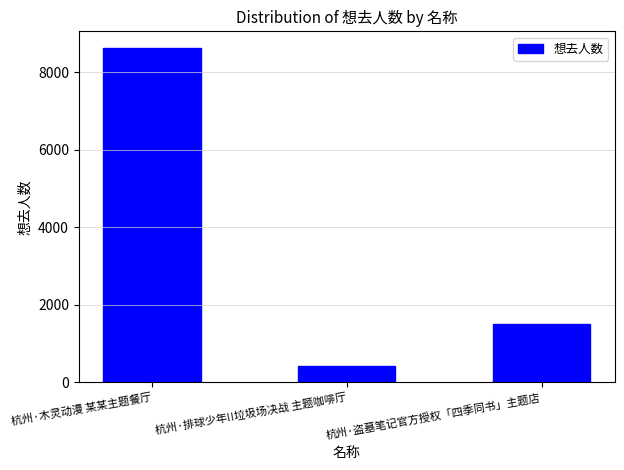

What is the label of the 3rd bar from the right?

杭州·木灵动漫 某某主题餐厅